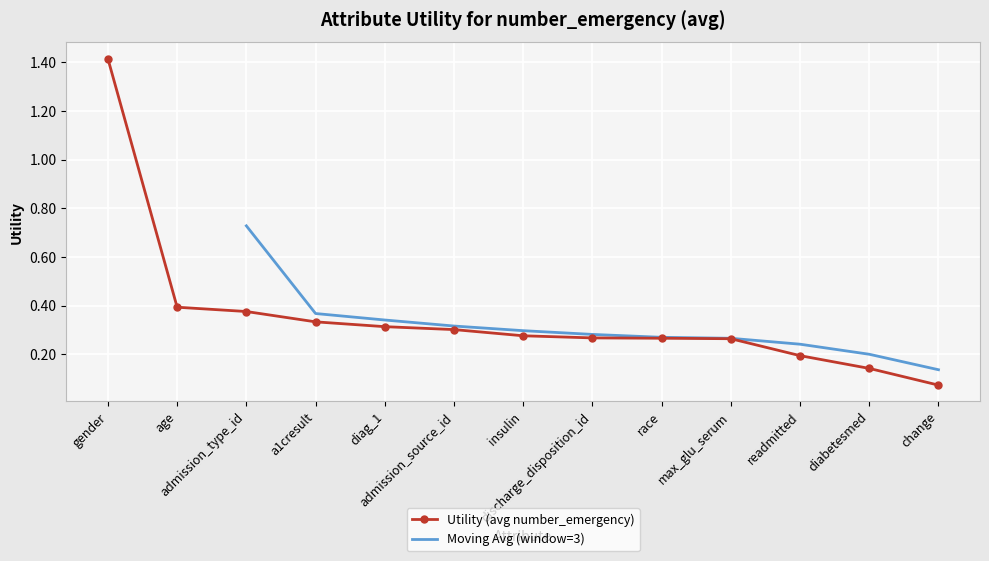

What is the label of the 5th point from the right?

race